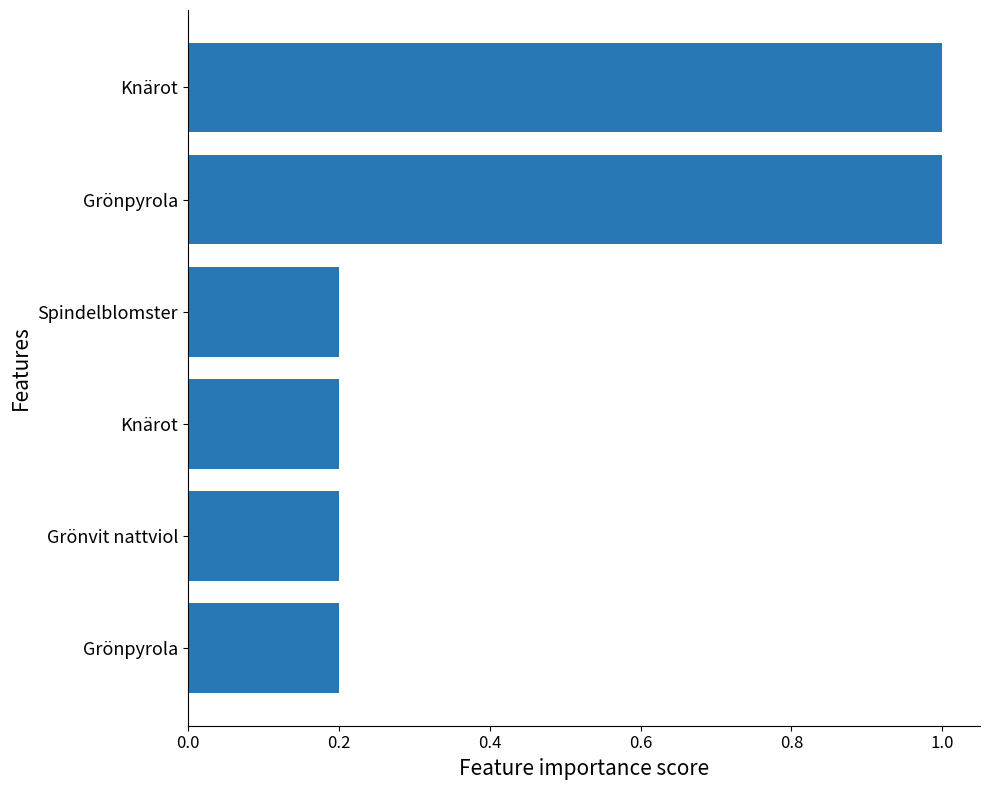

What is the smallest value displayed?

0.2